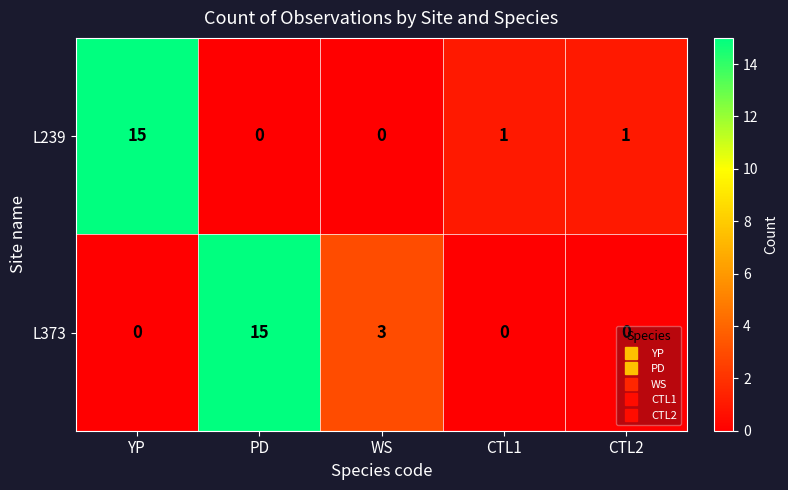

True or false: L239 has a value of 1 at CTL1.

True